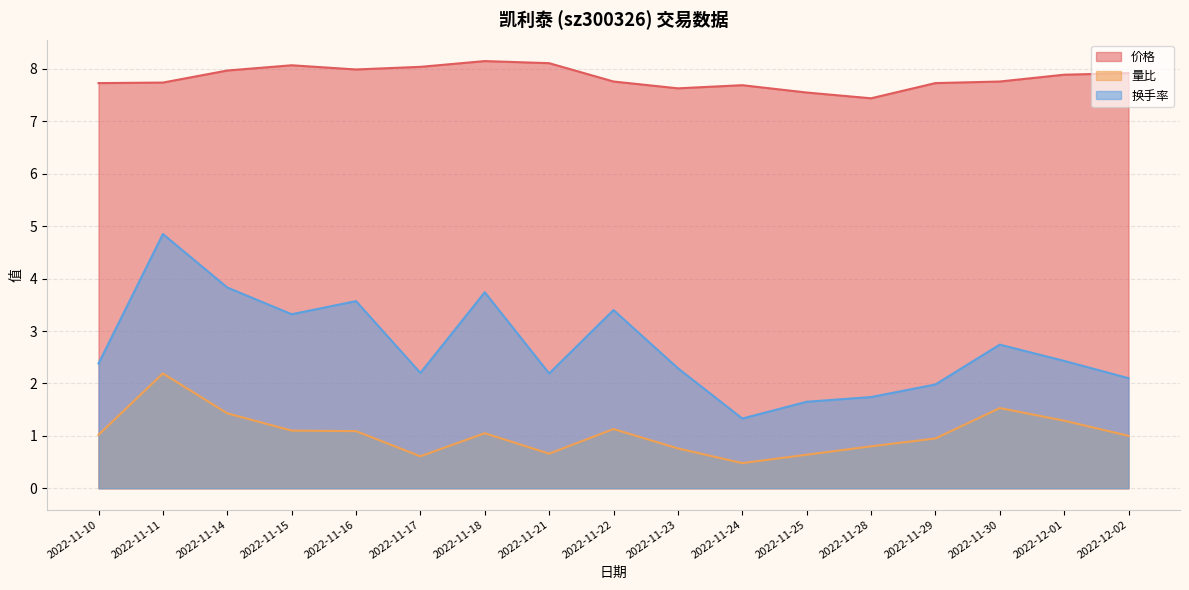

Which label corresponds to the smallest value in the chart?

2022-11-24